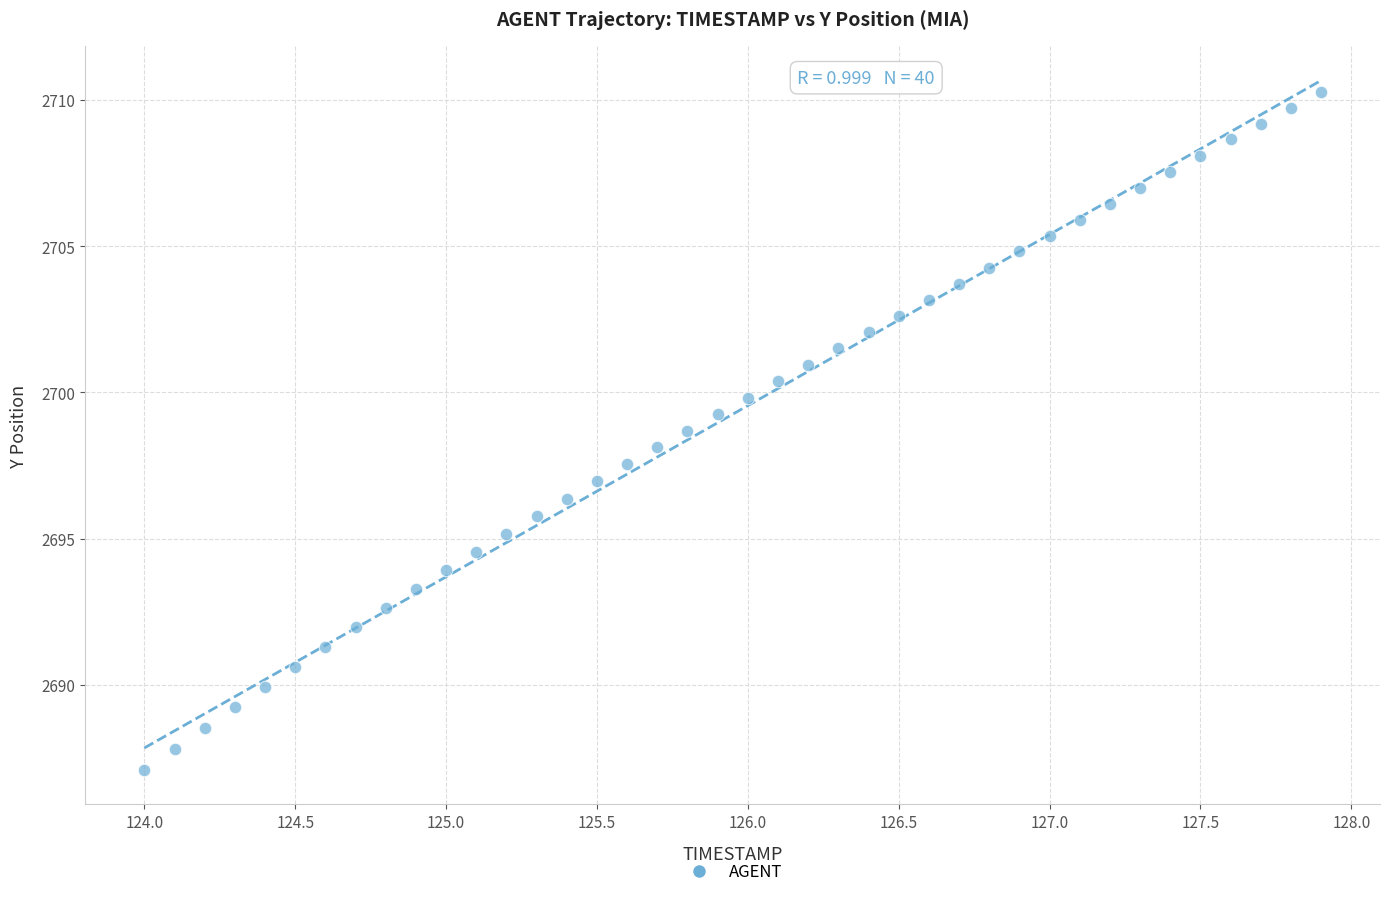

What is the range of Y values (max minus min)?

23.2